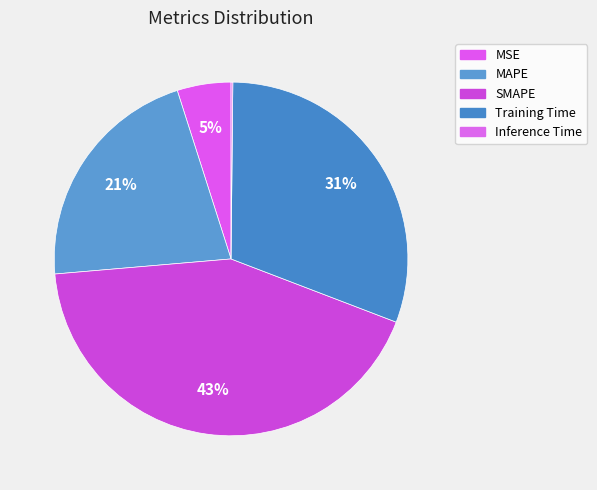

To the nearest percent, what percentage of the pie is SMAPE?

43%